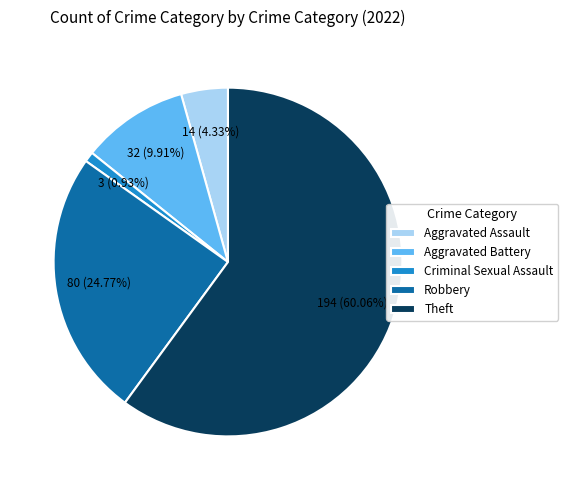

What percentage is the Robbery slice, to the nearest percent?

25%